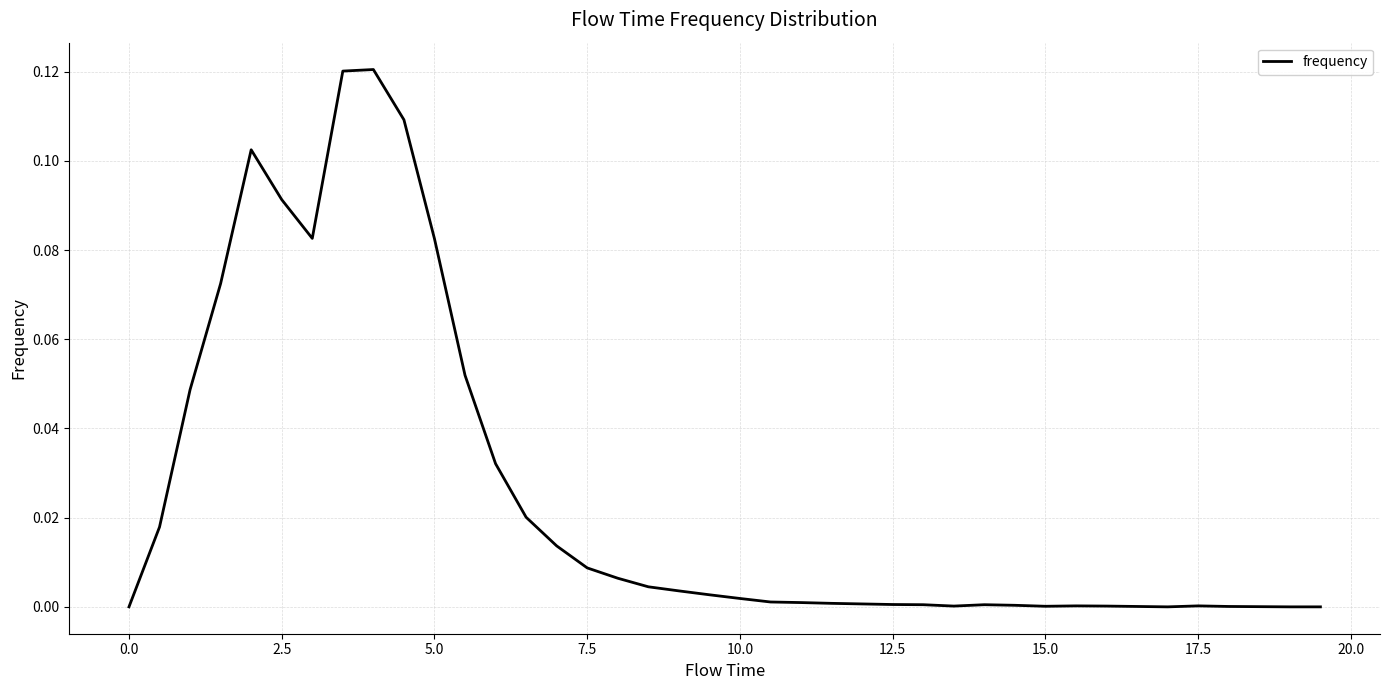

Is this an area chart (filled region under the line)?

No